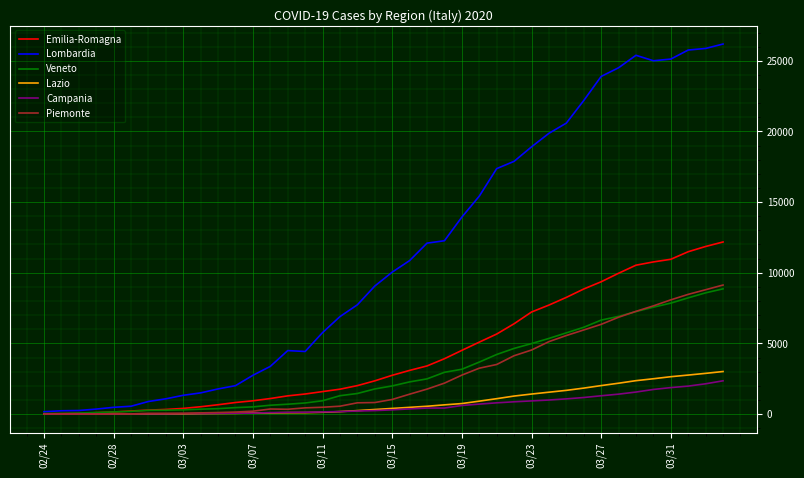

Which series has the widest spread of values?

Lombardia